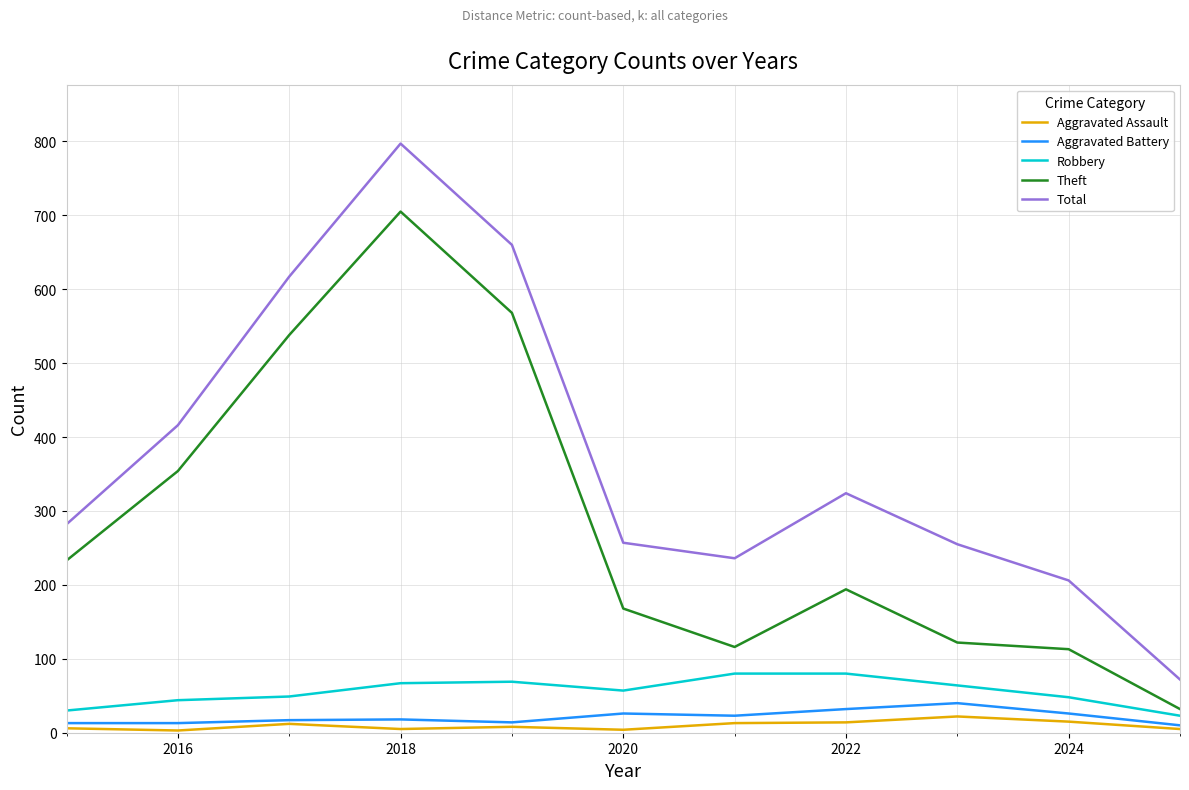

Which series has the largest total across all categories?

Total